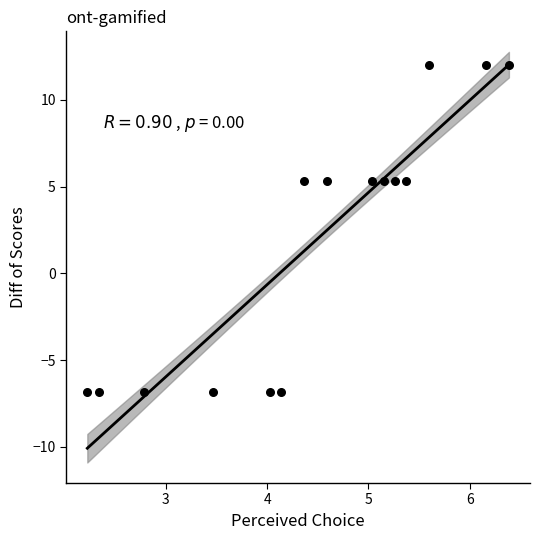

What is the range of X values (max minus min)?

4.2